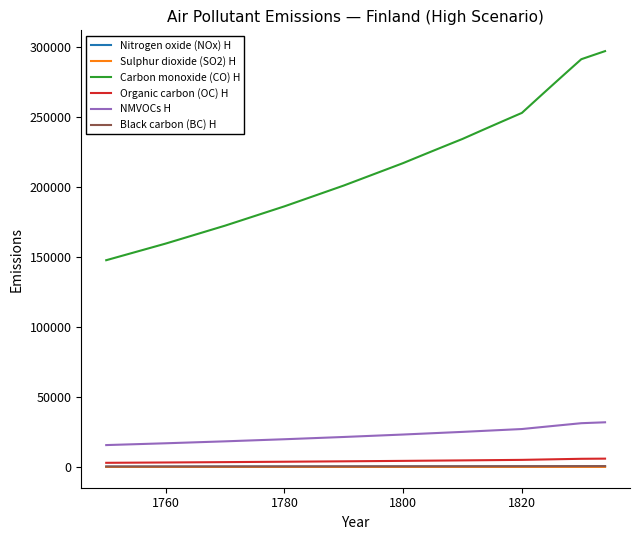

What is the greatest value displayed?

297271.1